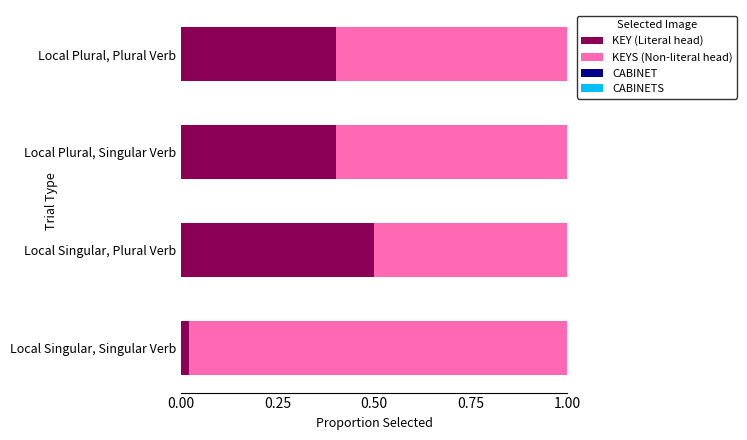

Which category has the lowest value in the KEY (Literal head) series?

Local Singular, Singular Verb